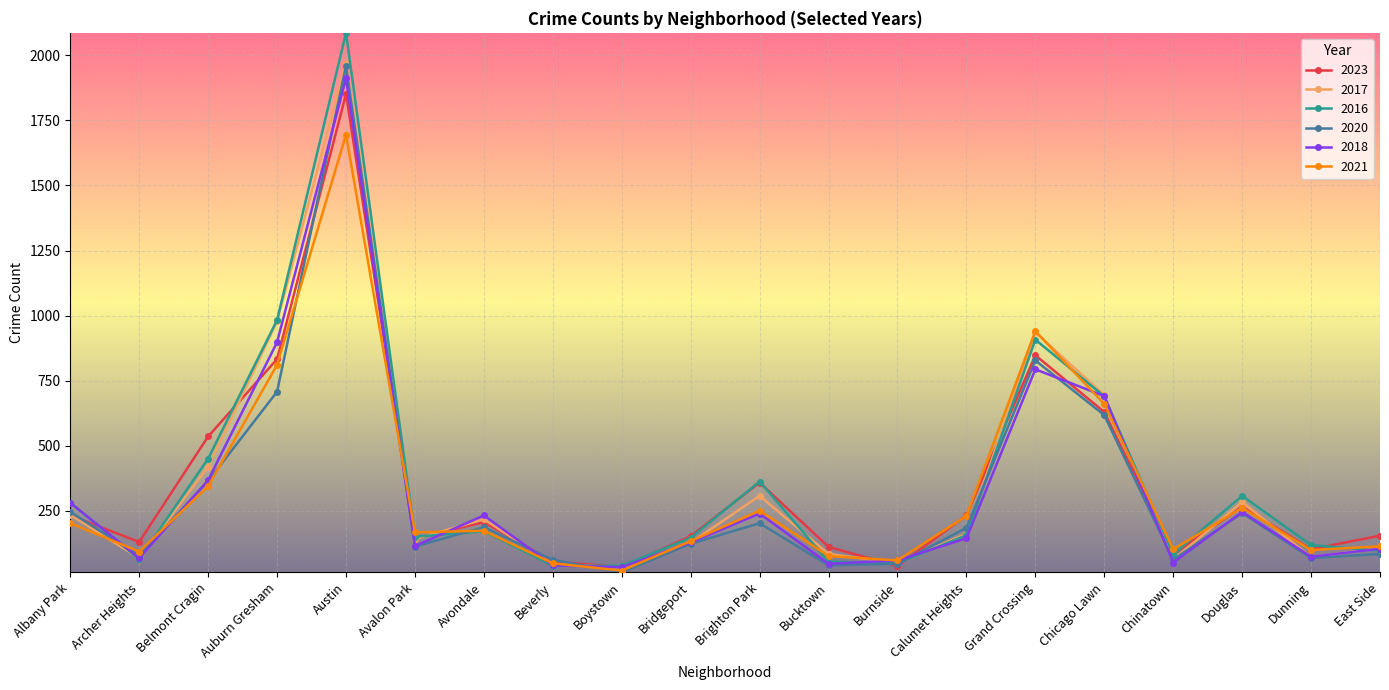

At which label is 2016 closest to 1062?

Auburn Gresham